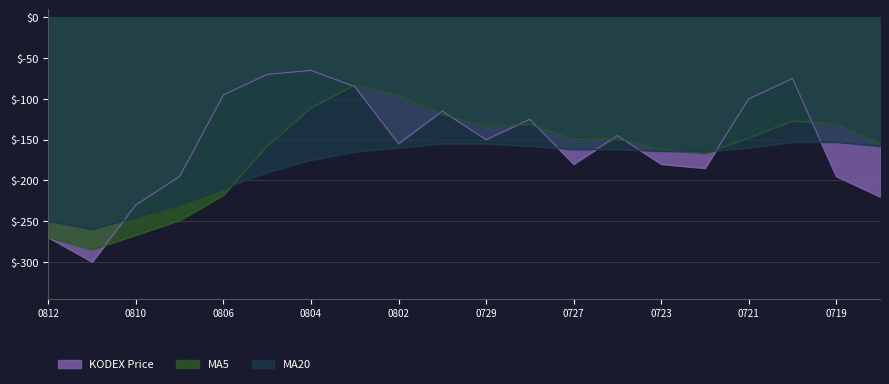

What are all the series names shown in the legend?

KODEX Price, MA5, MA20